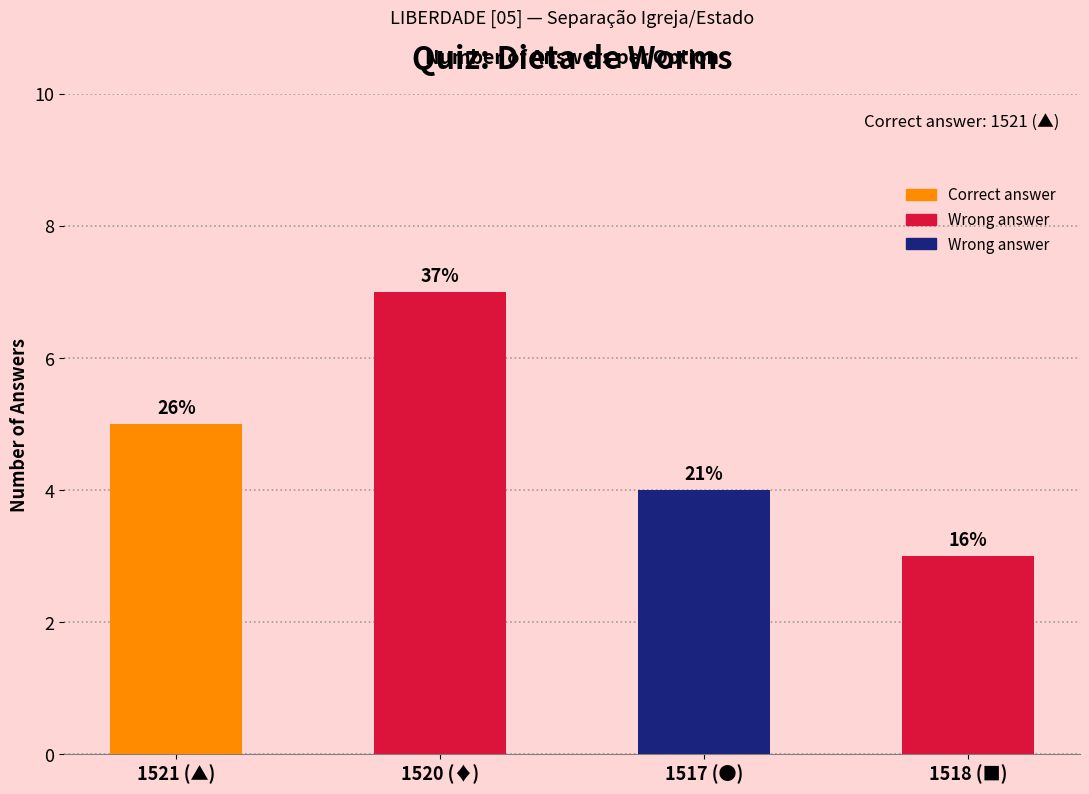

What is the change in value from 1520 (♦) to 1518 (■)?

-4